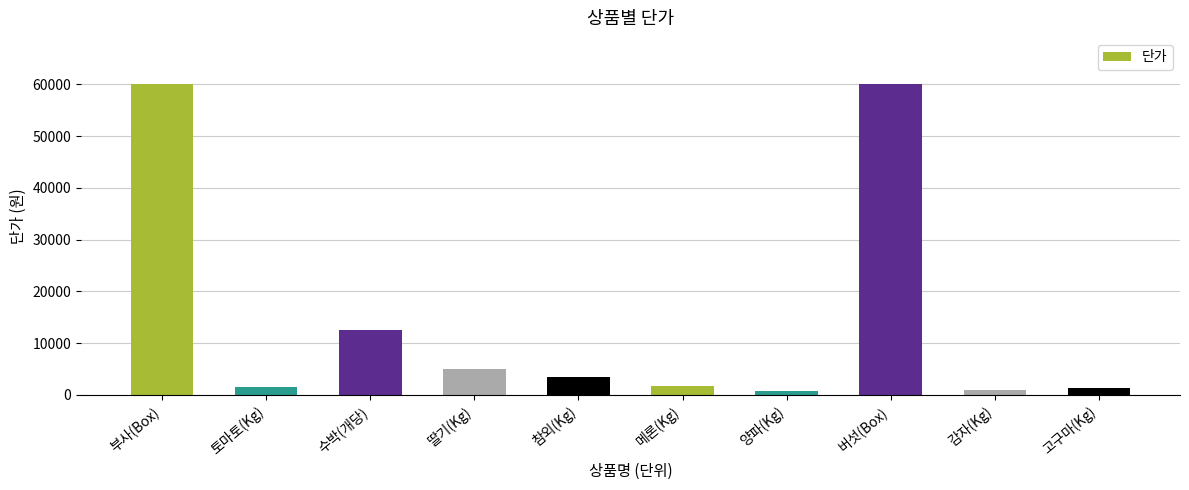

Does the chart contain stacked bars?

No